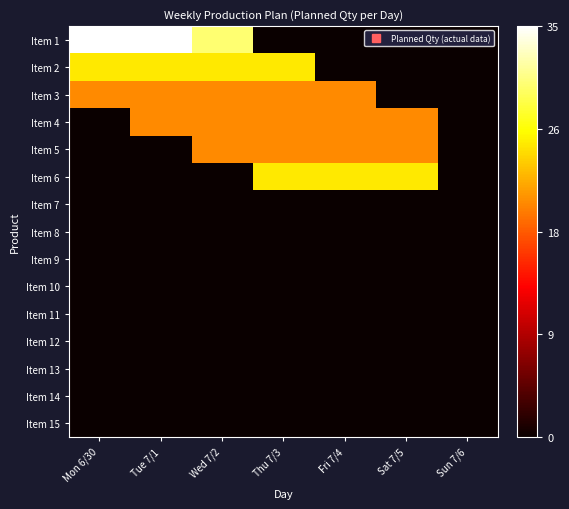

What is the total value across all series at Tue 7/1?

2.9